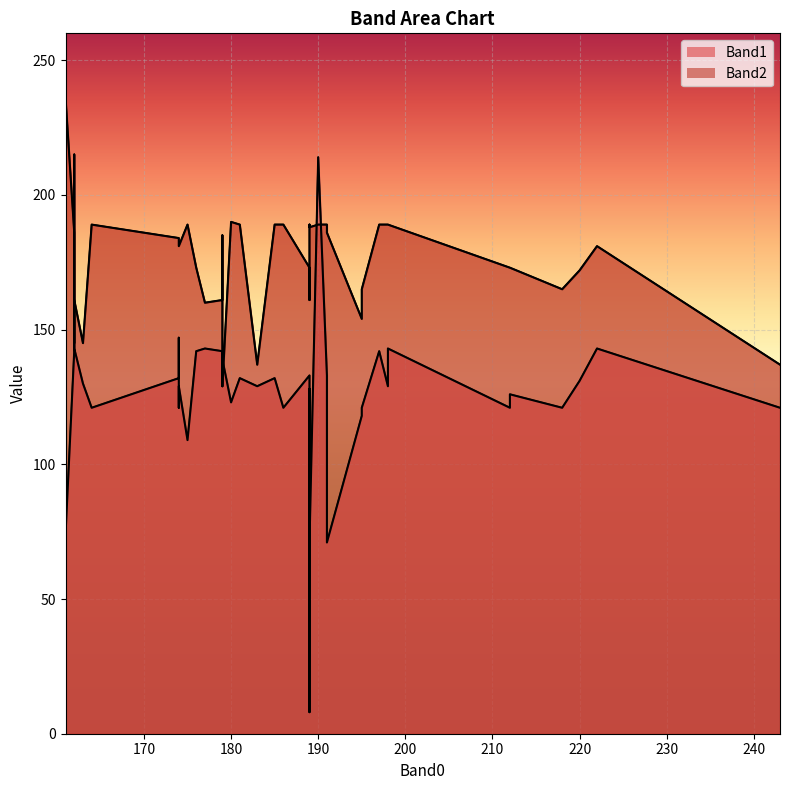

What is the difference between the maximum and minimum values in the Band1_line series?

207